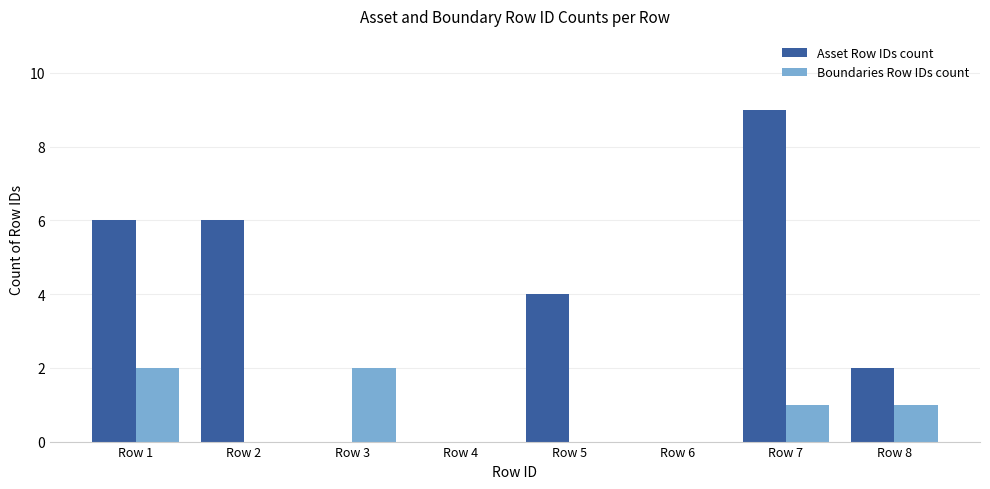

Reading left to right, extract all data points from this chart.

Asset Row IDs count: 6	6	0	0	4	0	9	2
Boundaries Row IDs count: 2	0	2	0	0	0	1	1